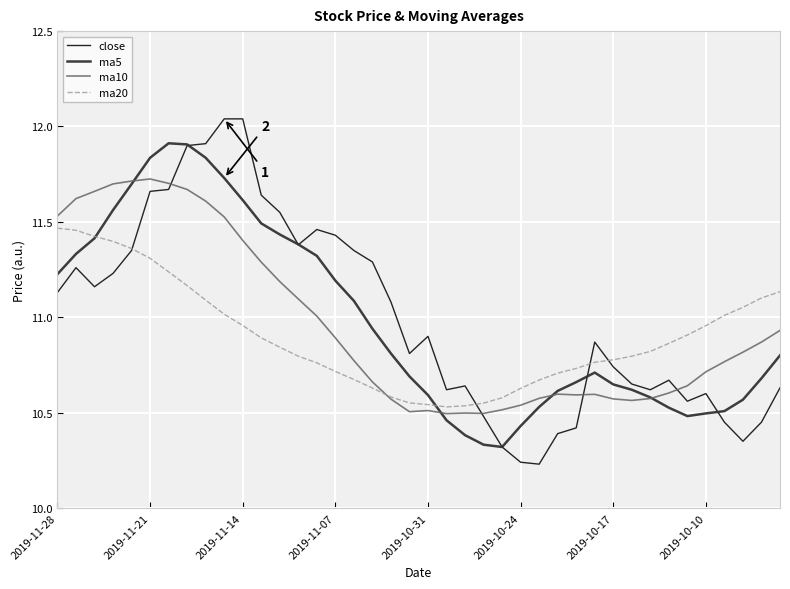

Which series has the widest spread of values?

close